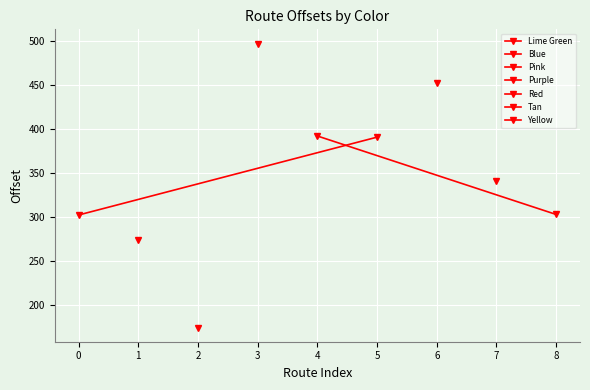

How many lines are shown in the chart?

2